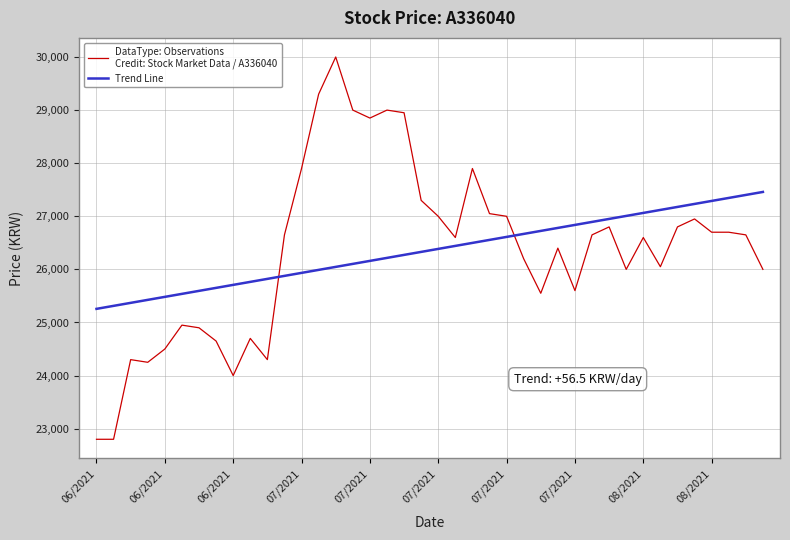

What is the greatest value displayed?

30000.0